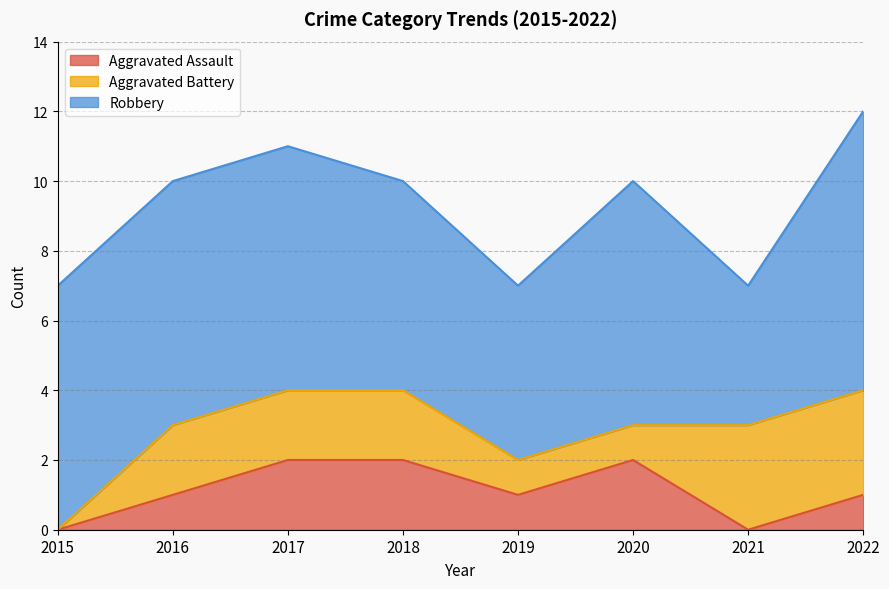

What is the maximum value shown in the chart?

8